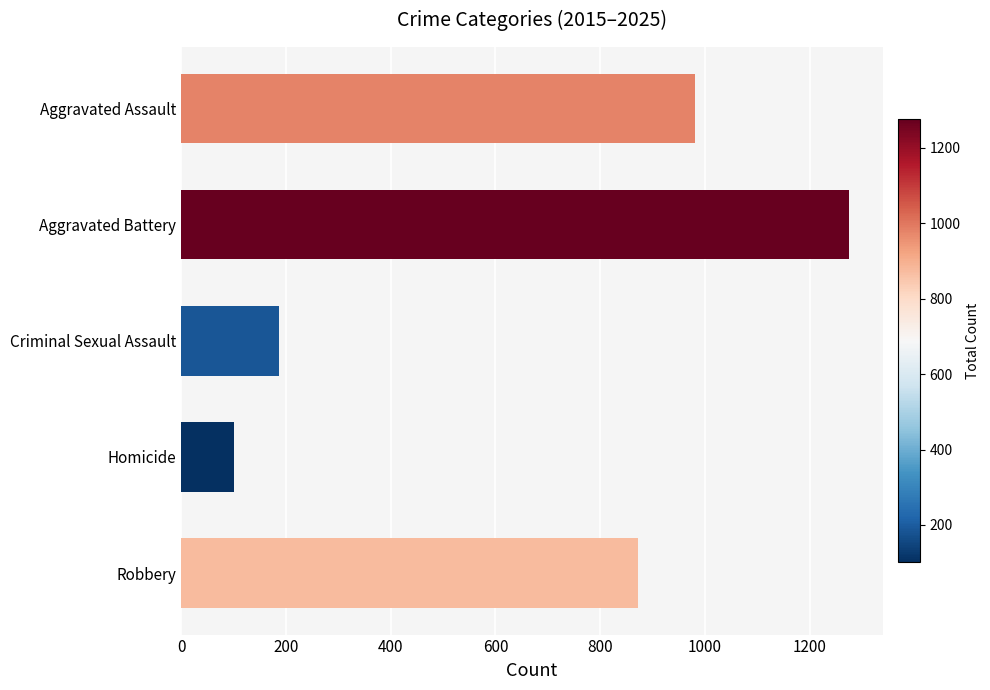

How many values are below 873?

2